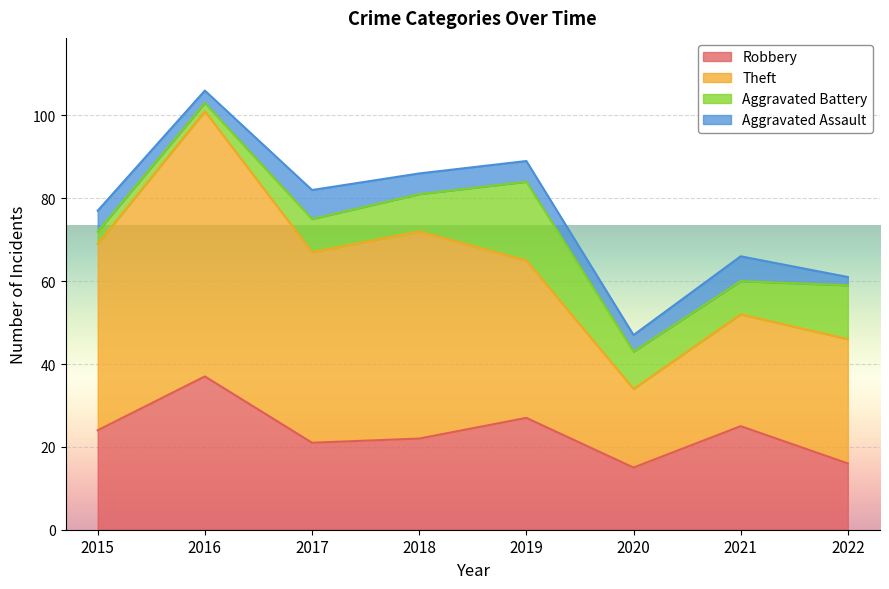

Rank the categories by Aggravated Assault value from lowest to highest.

2022, 2016, 2020, 2015, 2018, 2019, 2021, 2017